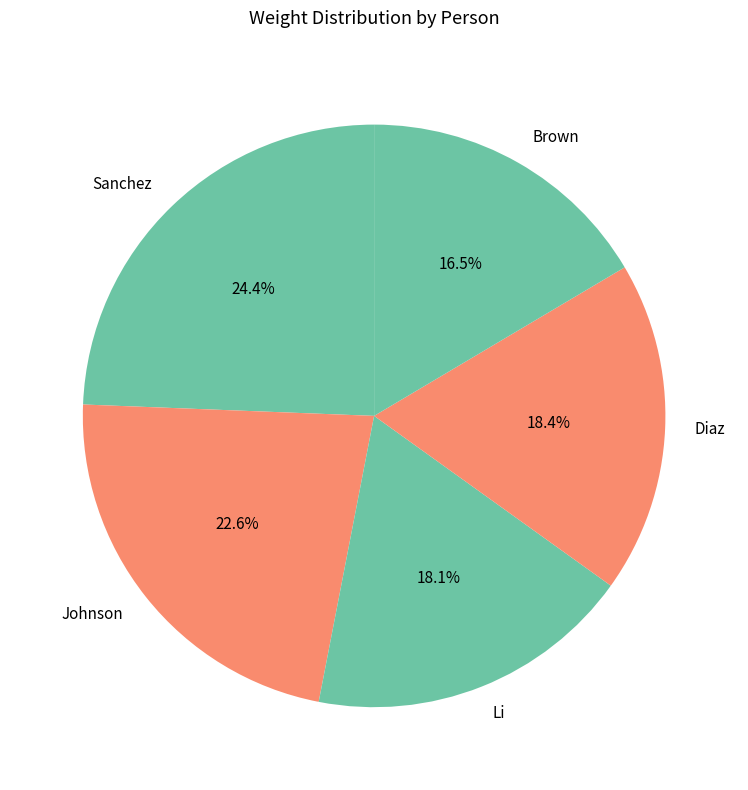

What is the smallest slice in the pie chart?

Brown